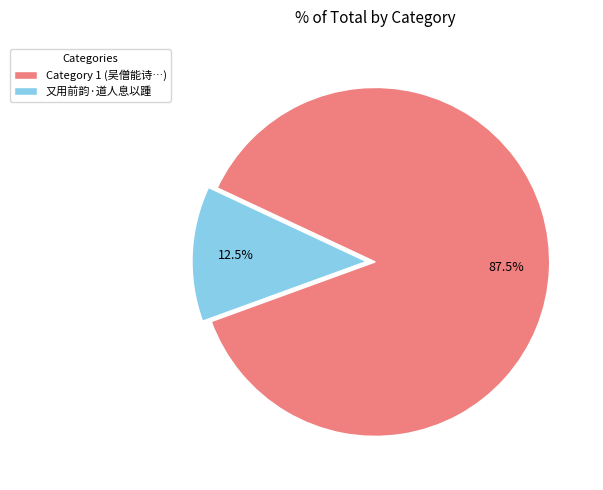

How many slices are in this pie chart?

2